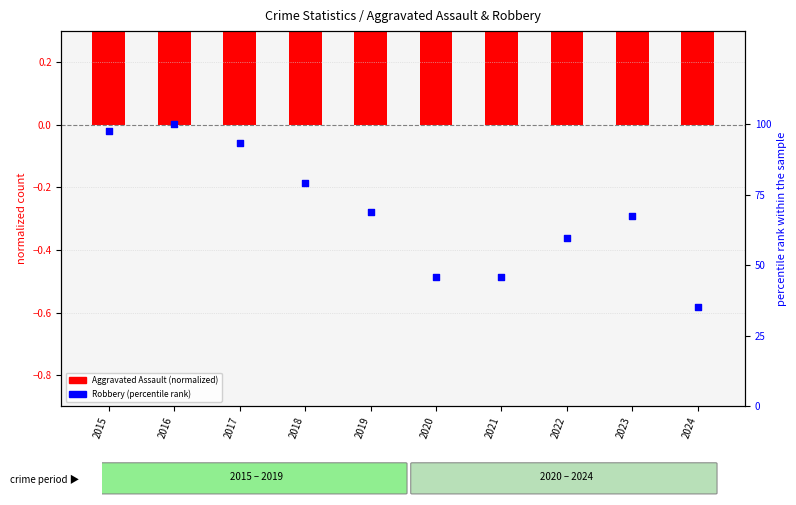

At which category is the sum across all series the highest?

2016